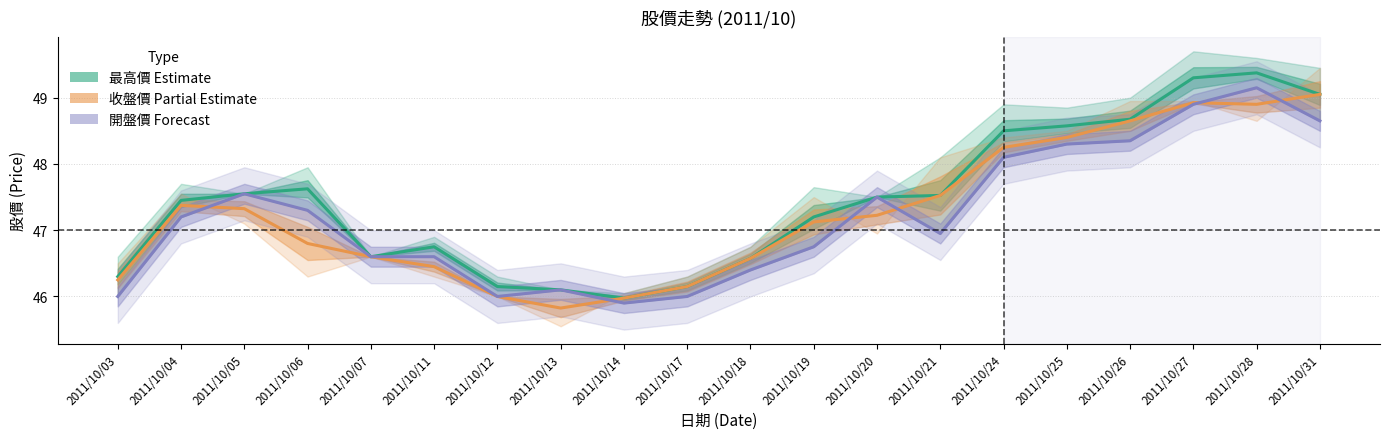

What are all the series names shown in the legend?

最高價, 收盤價, 開盤價